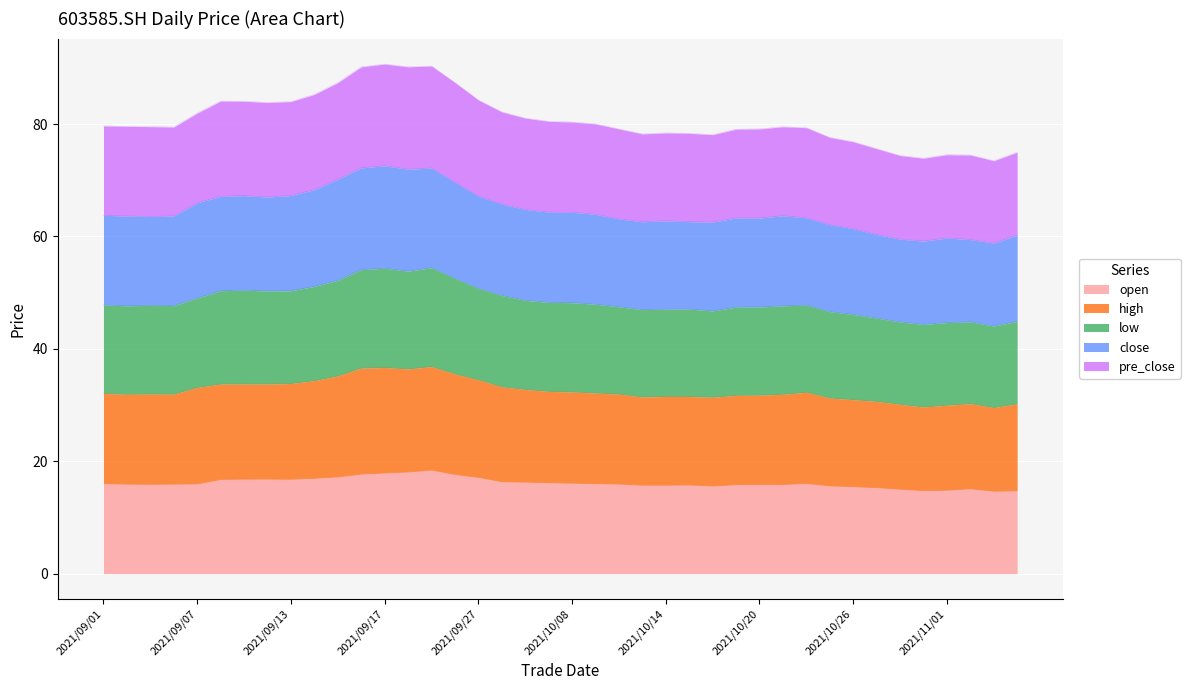

What is the minimum value for open?

14.7